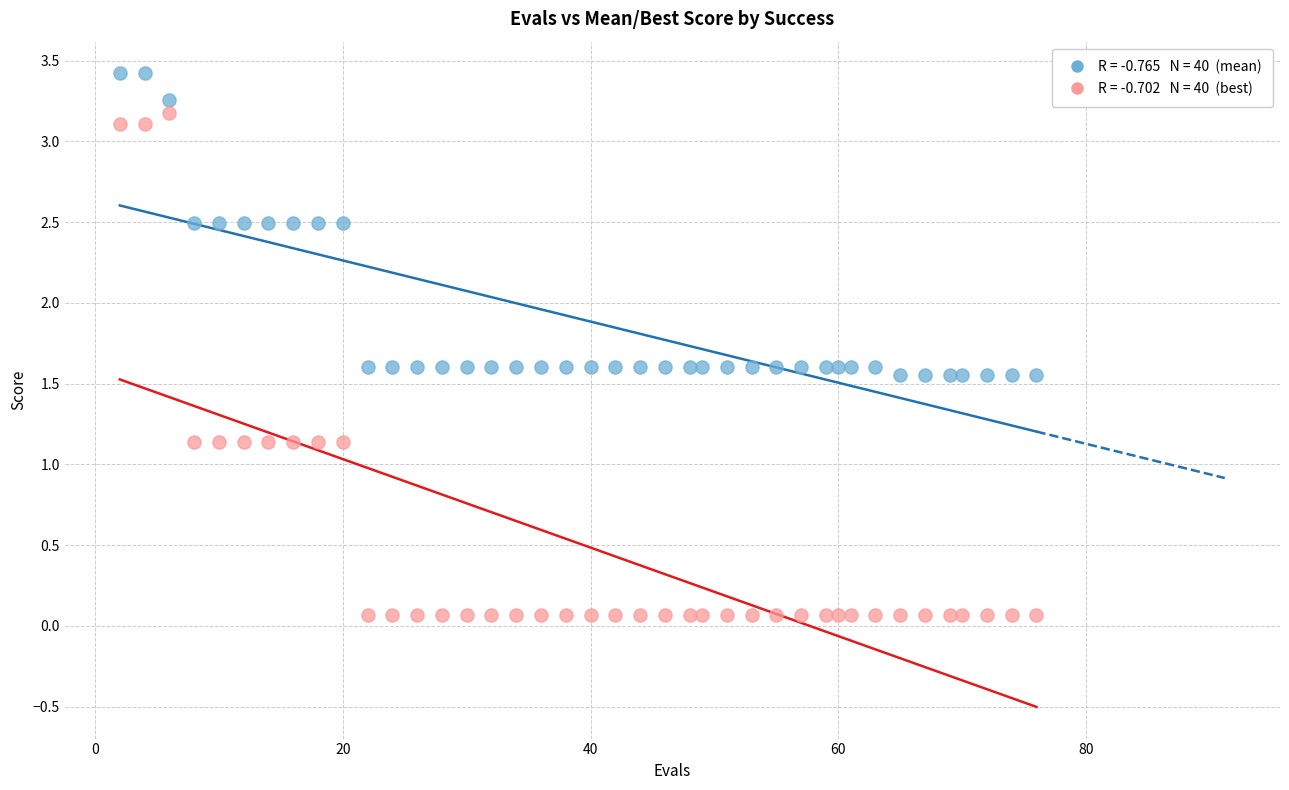

Across all data points, what is the range of X values (max minus min)?

74.0